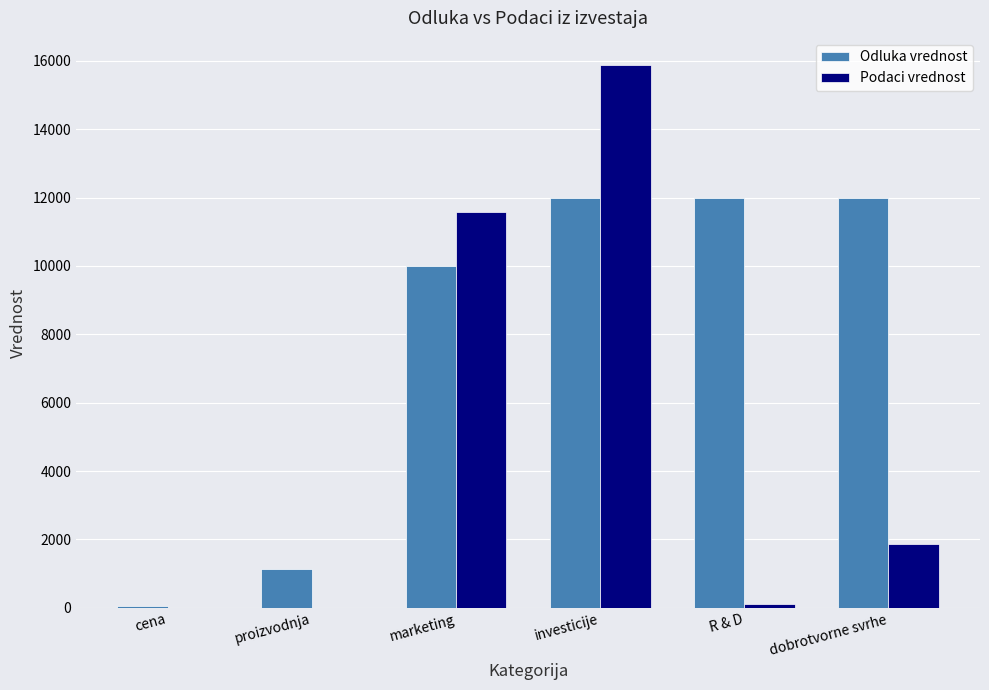

Between marketing and R & D, which series saw the biggest shift?

Podaci vrednost